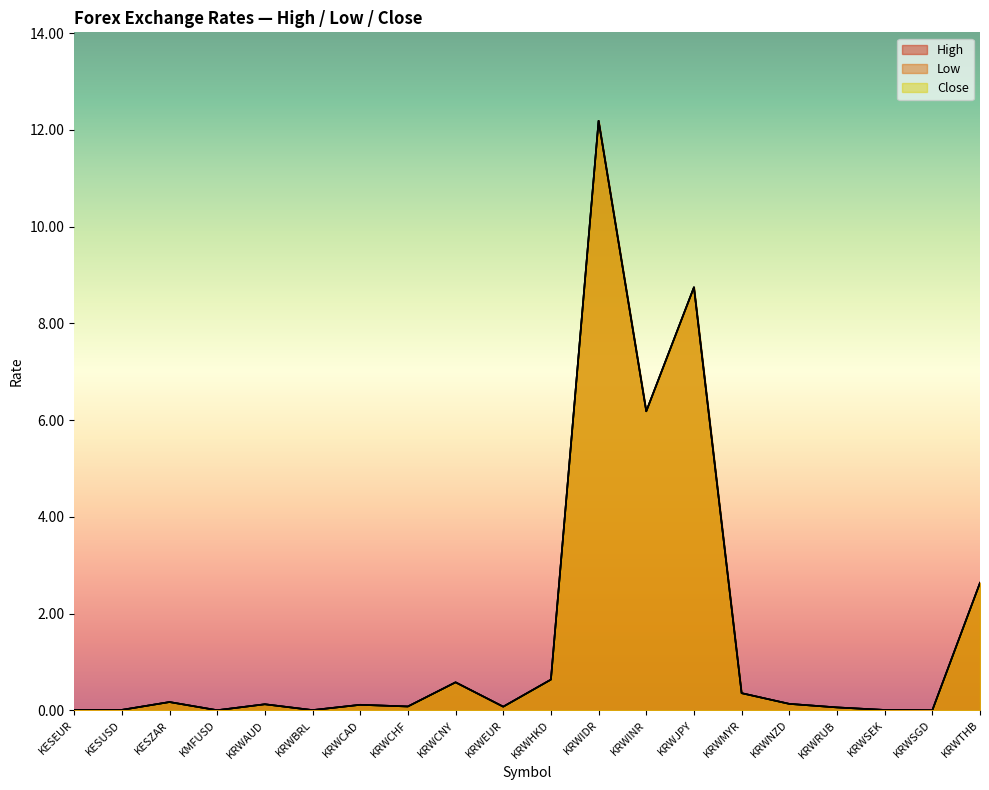

List the series in order of their peak value, highest first.

High, Low, Close